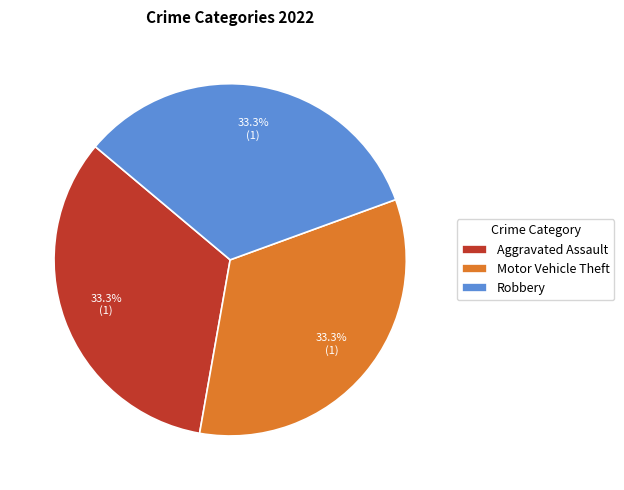

To the nearest percent, what is the average slice percentage?

33%